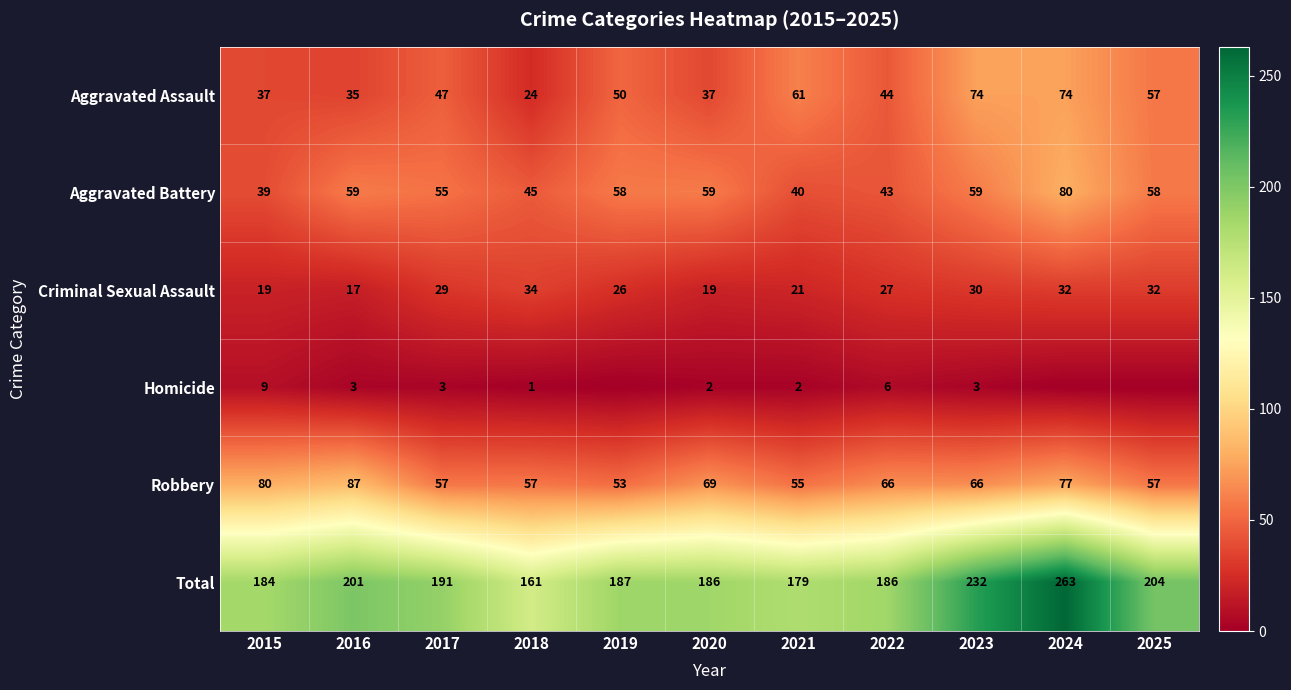

Is the value of Criminal Sexual Assault at 2024 greater than the value of Robbery at 2022?

No